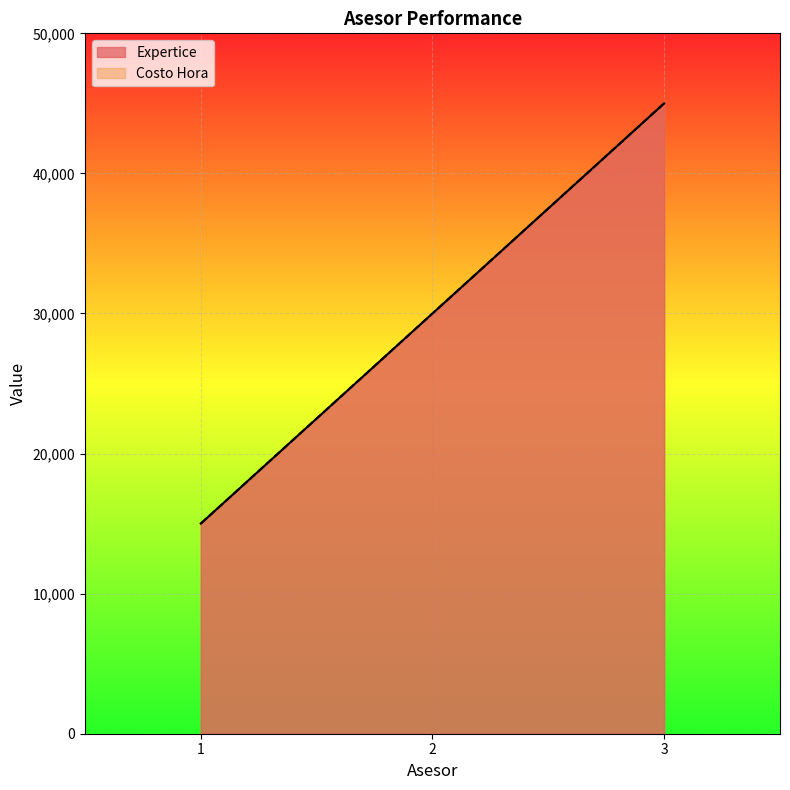

How many categories are shown in the chart?

3